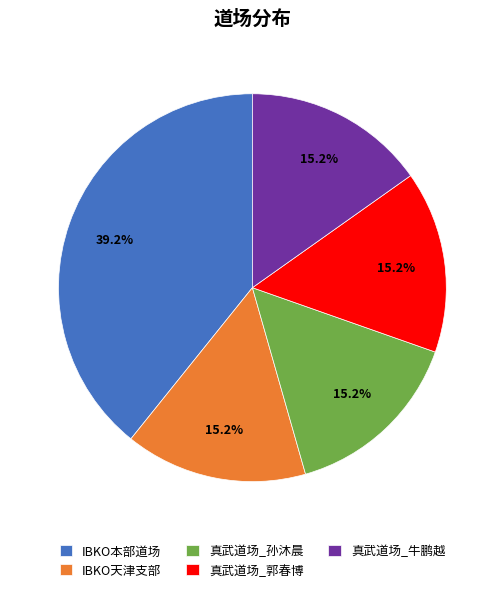

Which category has the biggest portion of the pie?

IBKO本部道场